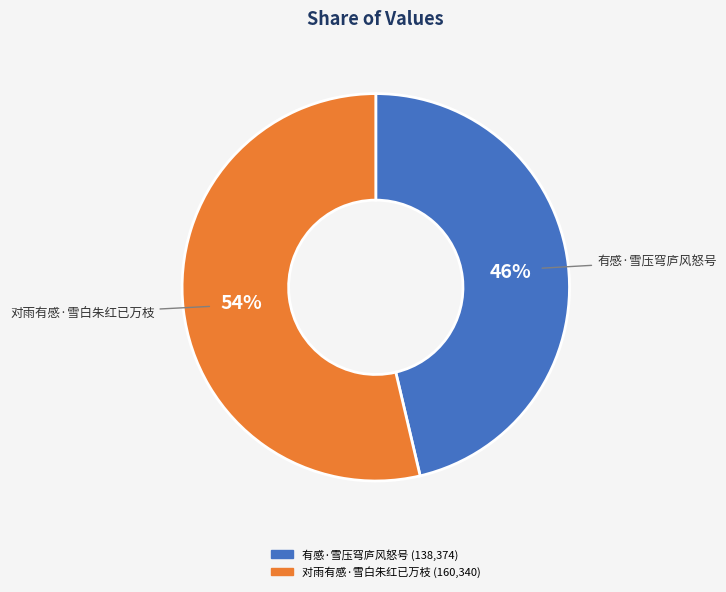

To the nearest percent, what is the average slice percentage?

50%